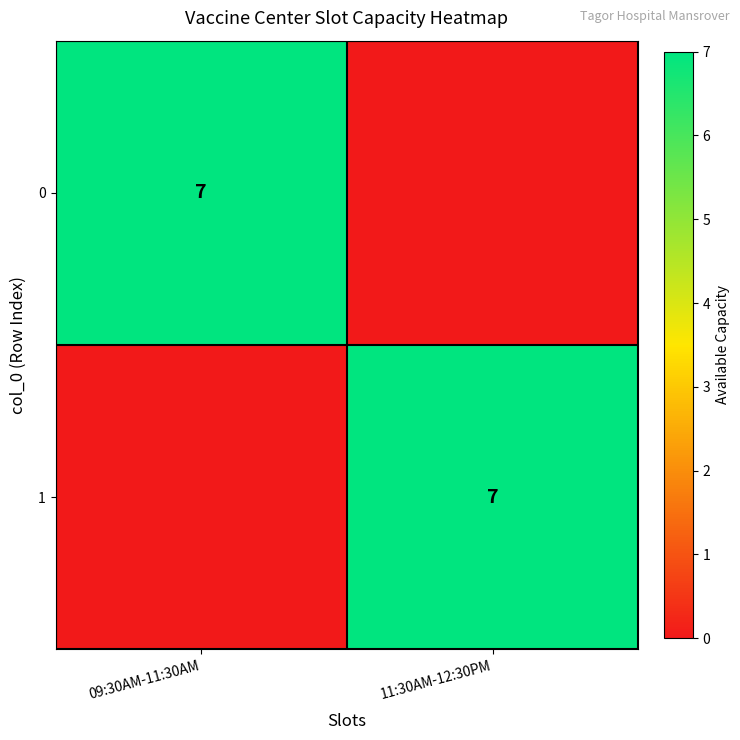

Is it true that 0 equals 3 at 09:30AM-11:30AM?

False